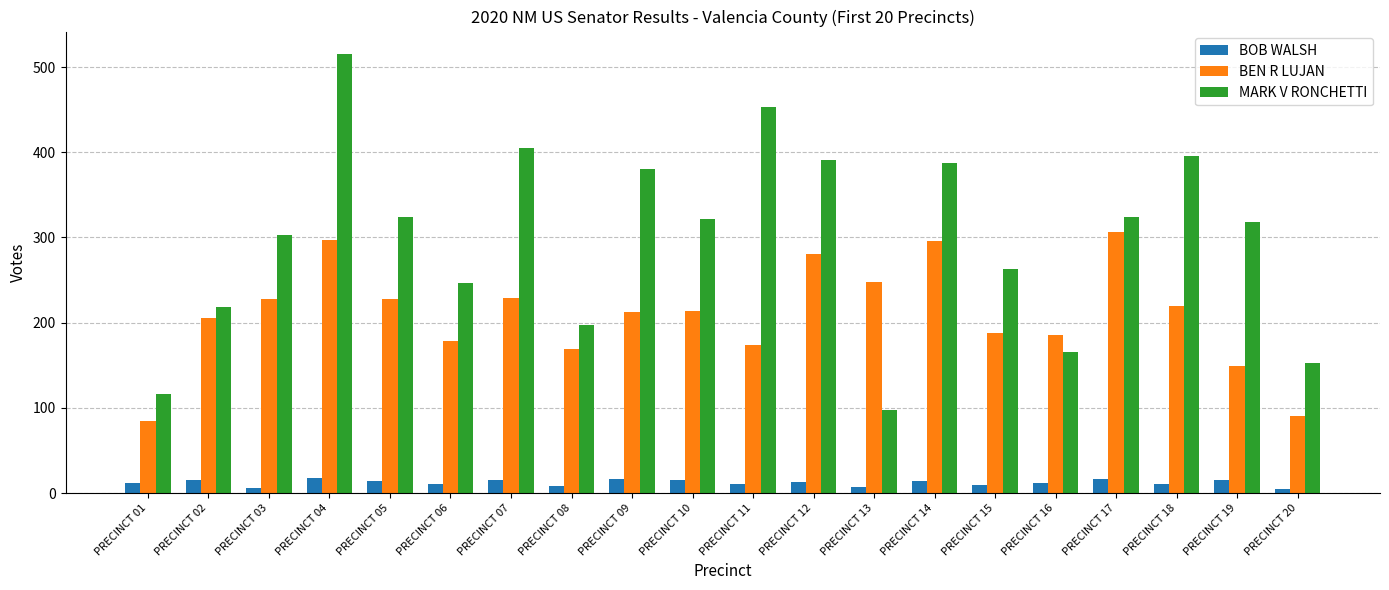

Which series has the widest spread of values?

MARK V RONCHETTI